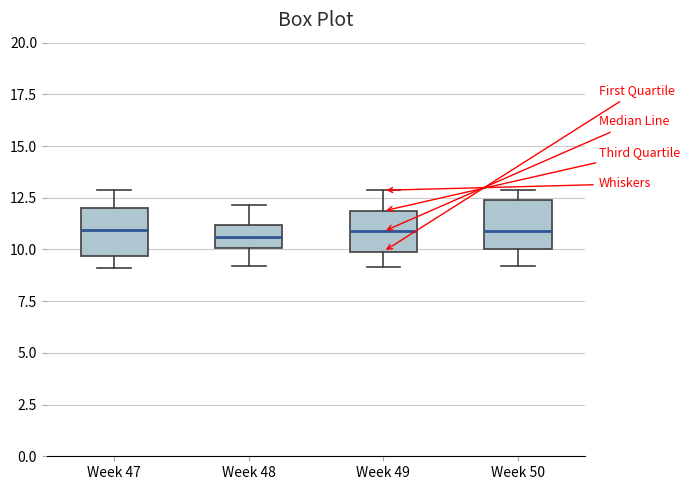

Reading left to right, read every box against the y-axis: the position of its median line, the range the box covers, and the ends of its whiskers. The values are not printed on the chart, so give them approximately, as read against the axis.

Week 47: median 11.0, box 9.5 to 12.0, whiskers 9.0 to 13.0
Week 48: median 10.5, box 10.0 to 11.0, whiskers 9.0 to 12.0
Week 49: median 11.0, box 10.0 to 12.0, whiskers 9.0 to 13.0
Week 50: median 11.0, box 10.0 to 12.5, whiskers 9.0 to 13.0